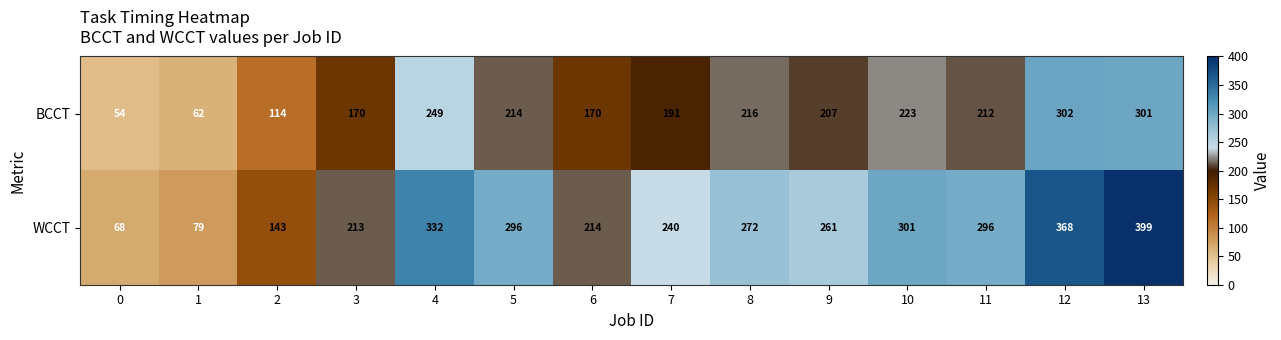

What is the greatest value displayed?

399